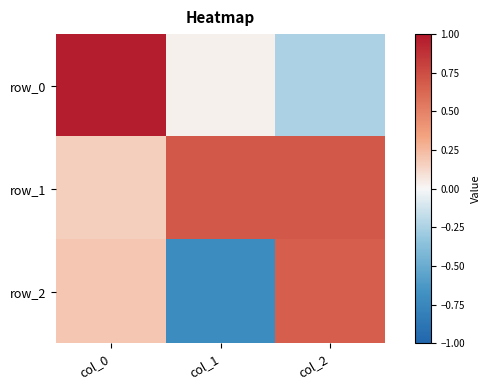

At col_1, list the series in order from largest to smallest.

row_1, row_0, row_2